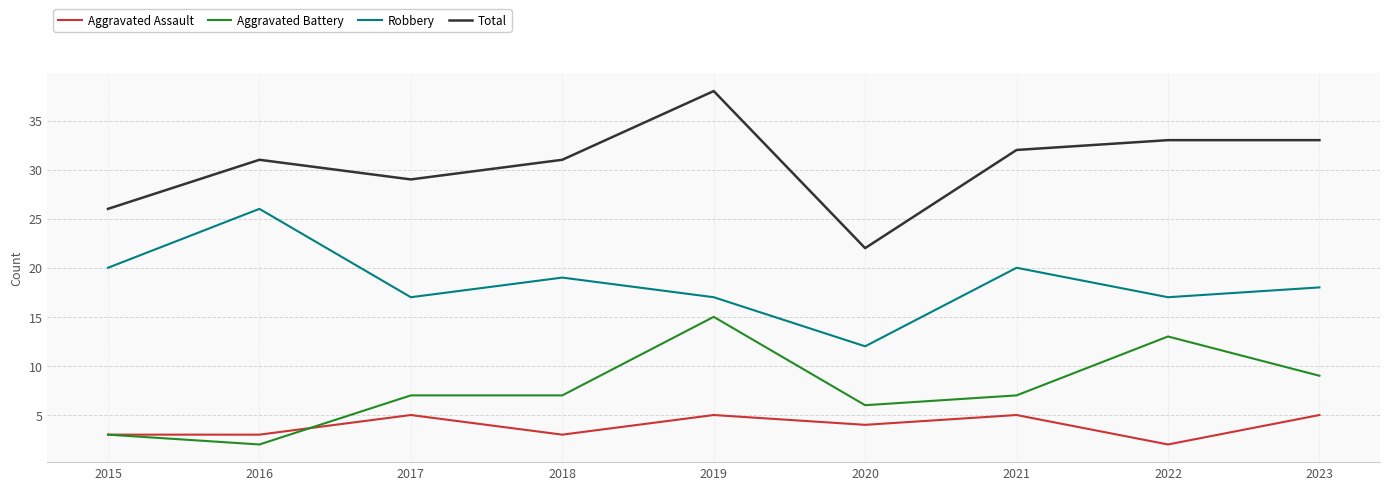

The Aggravated Battery series shows 2 at 2016. True or false?

True